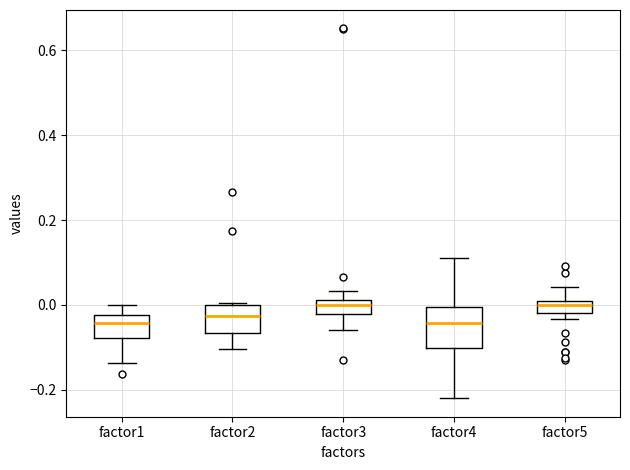

Where is the upper edge of the box for factor5 on the y-axis? The values are not printed on the chart, so give them approximately, as read against the axis.

0.00